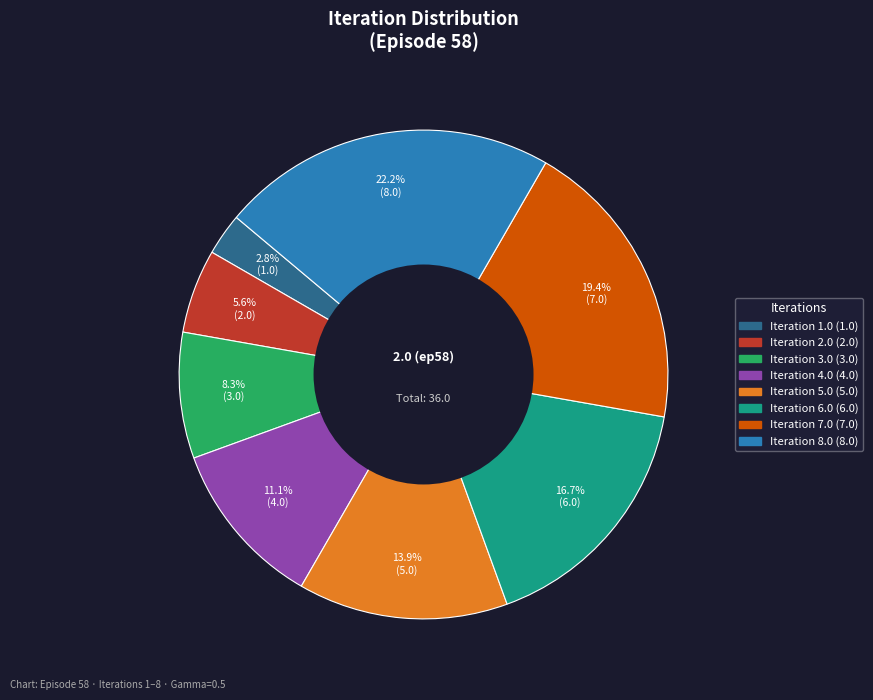

Does any single category account for the majority?

No